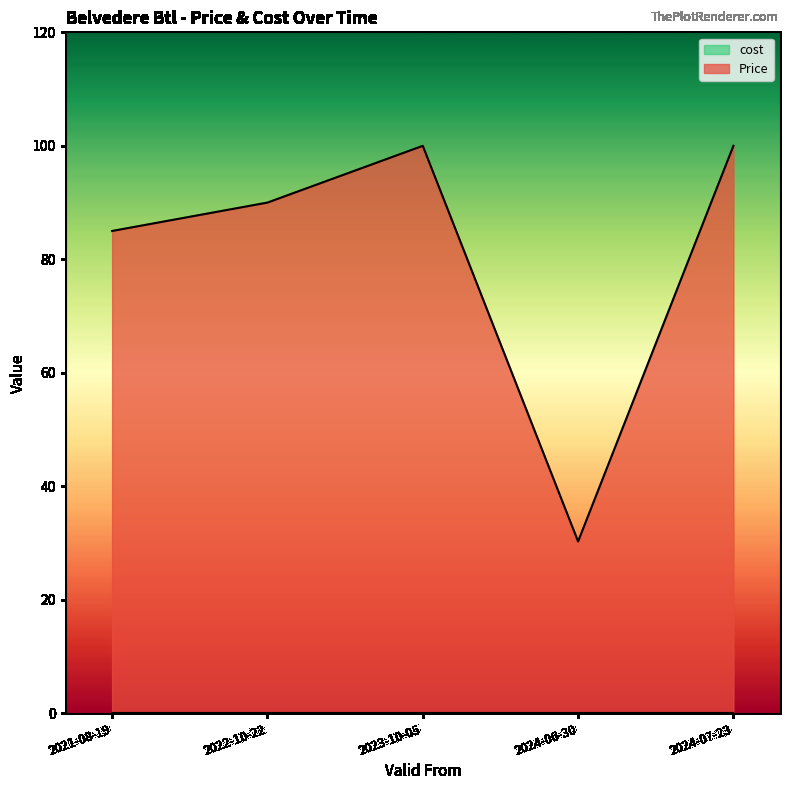

At which label does the data first exceed 90?

2023-10-05